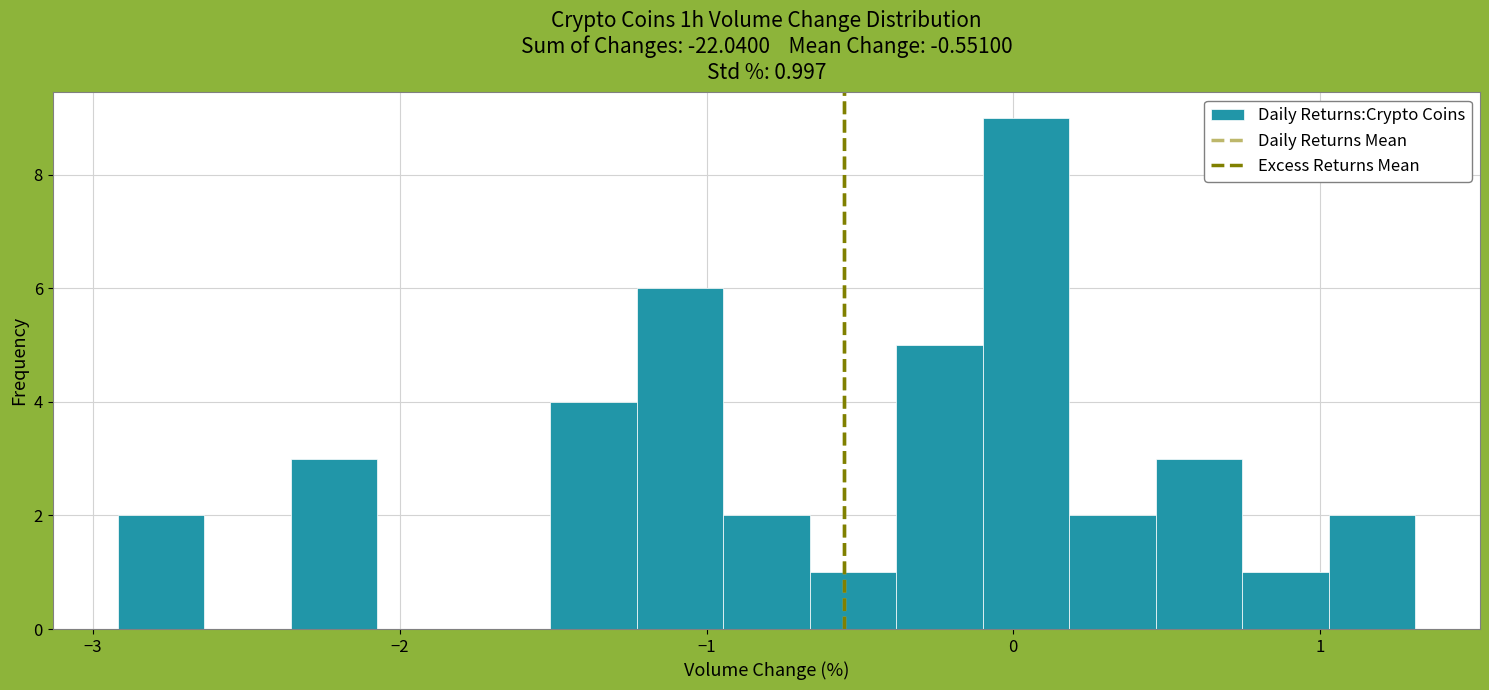

Read against the x-axis, roughly where is the centre of the tallest bar?

0.0